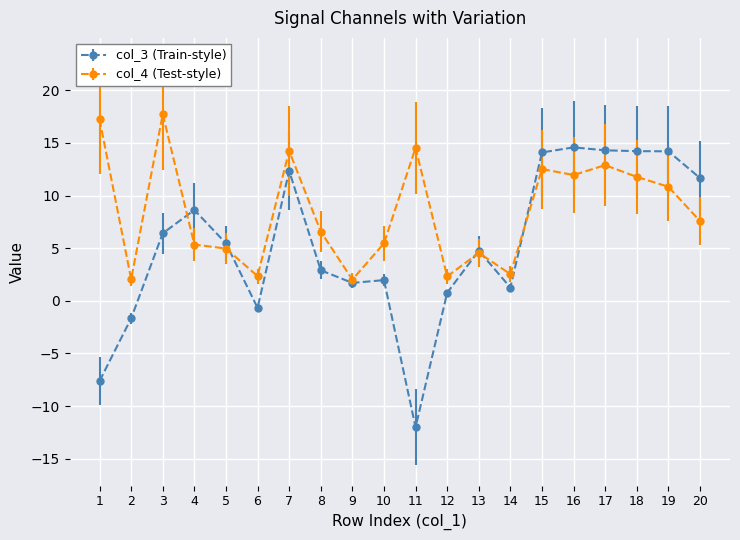

How many categories are shown in the chart?

20